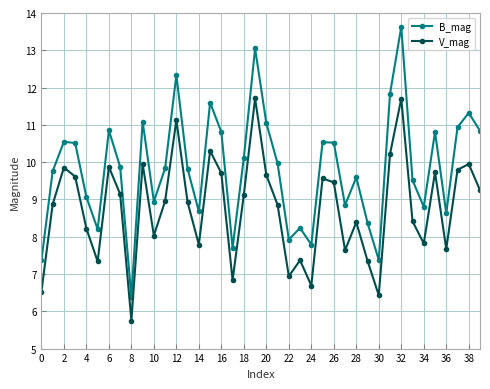

What are all the series names shown in the legend?

B_mag, V_mag